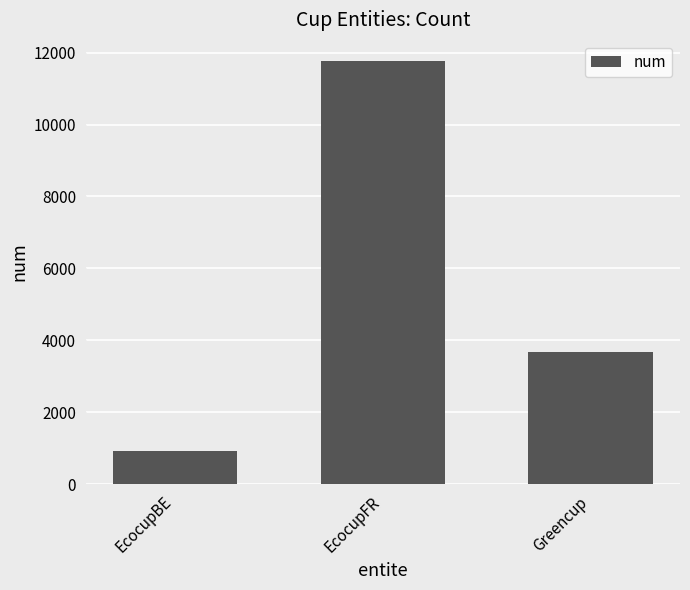

What is the difference between the maximum and minimum values?

10848